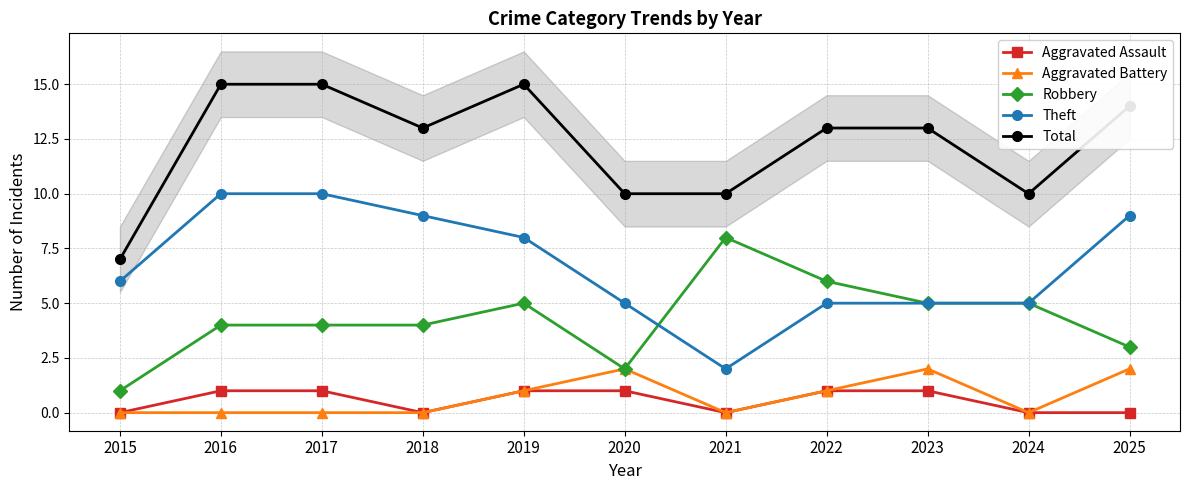

At 2024, list the series in order from largest to smallest.

Total, Robbery, Theft, Aggravated Assault, Aggravated Battery